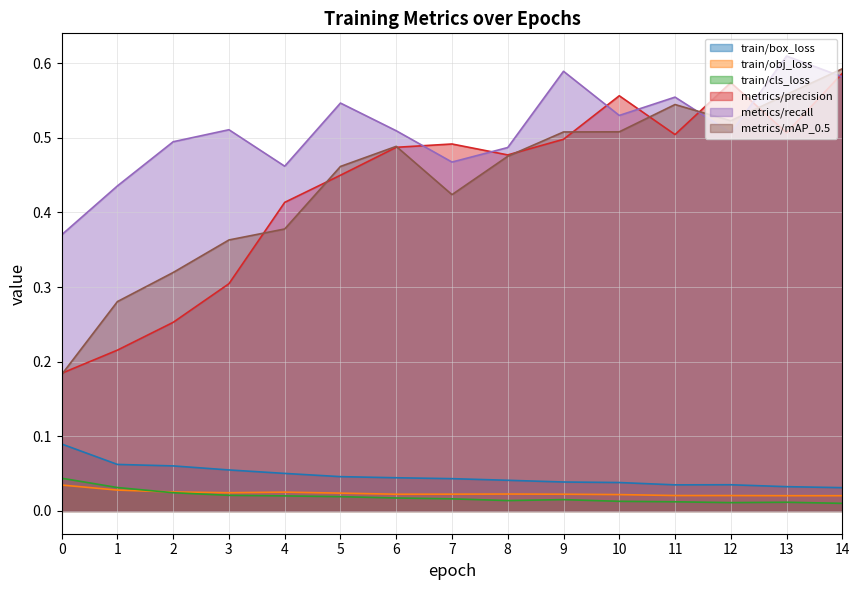

At how many categories does at least one series exceed 0?

15